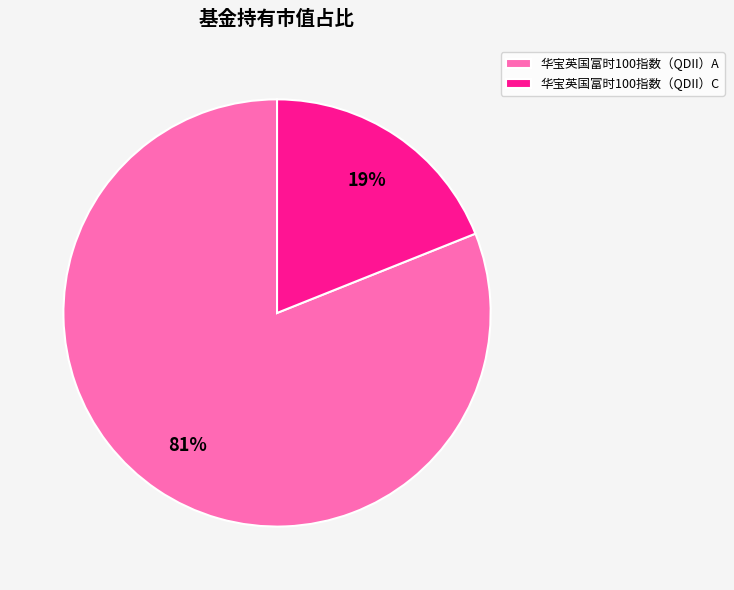

To the nearest percent, what percentage of the pie is 华宝英国富时100指数（QDII）C?

19%